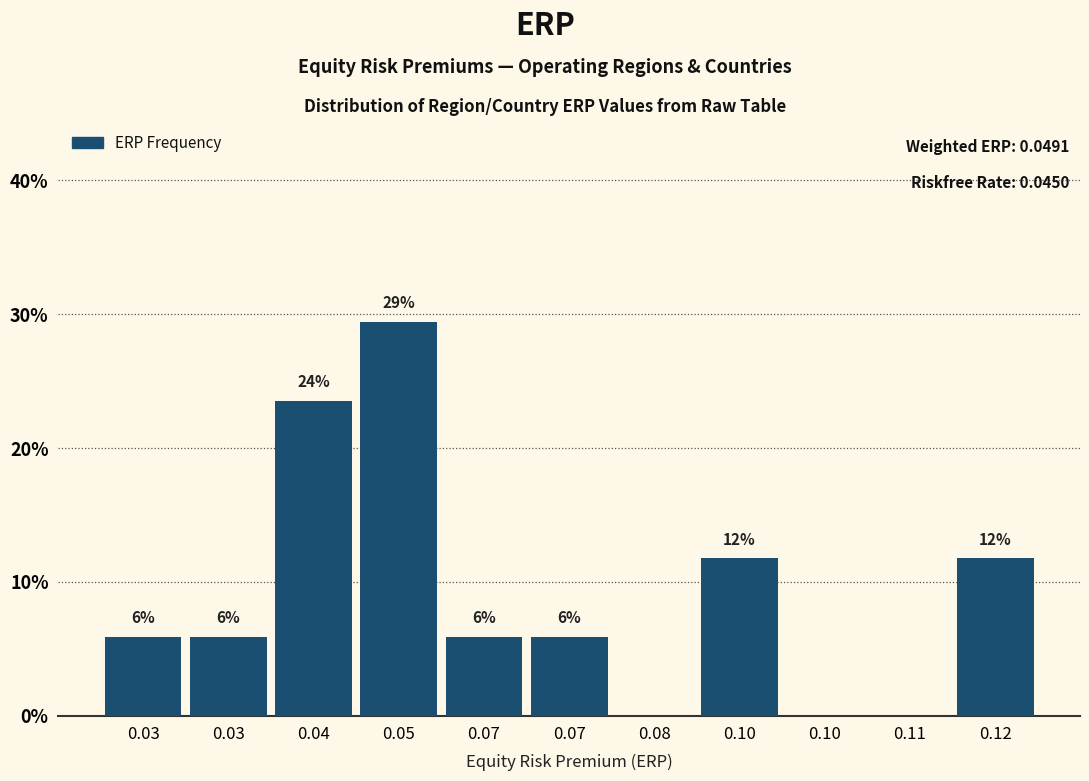

Are the bars horizontal?

No